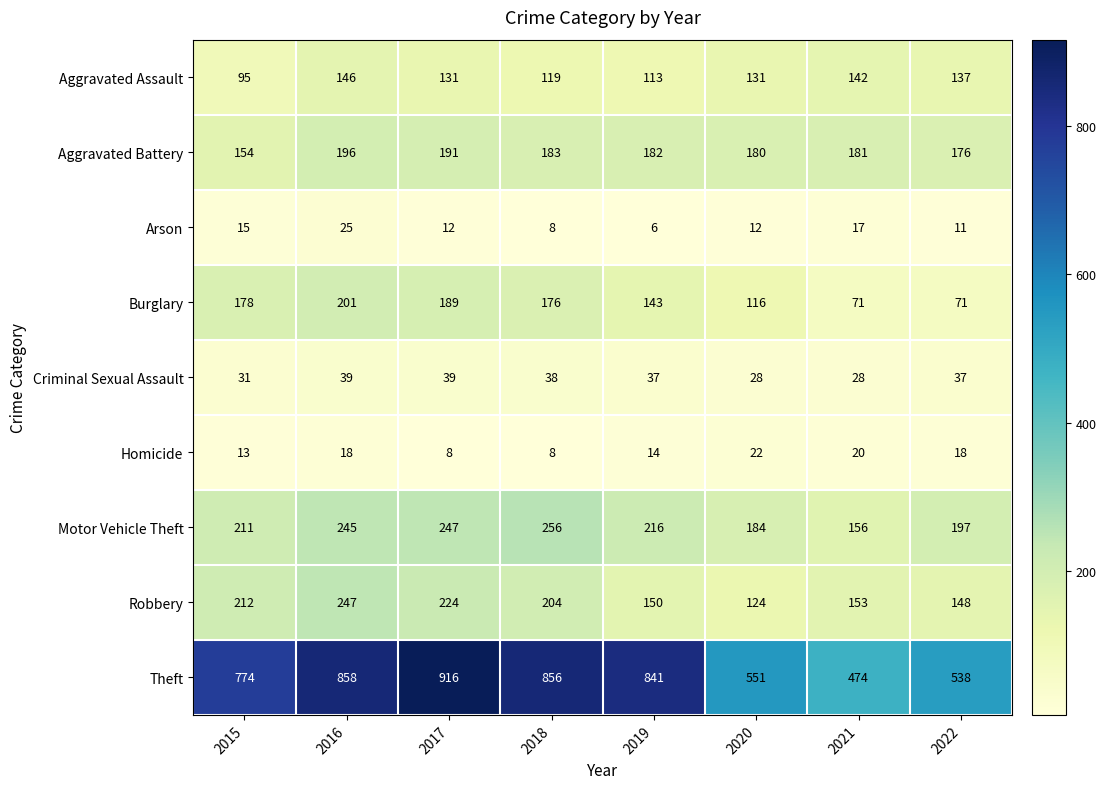

Which series changed the most between 2018 and 2020?

Theft